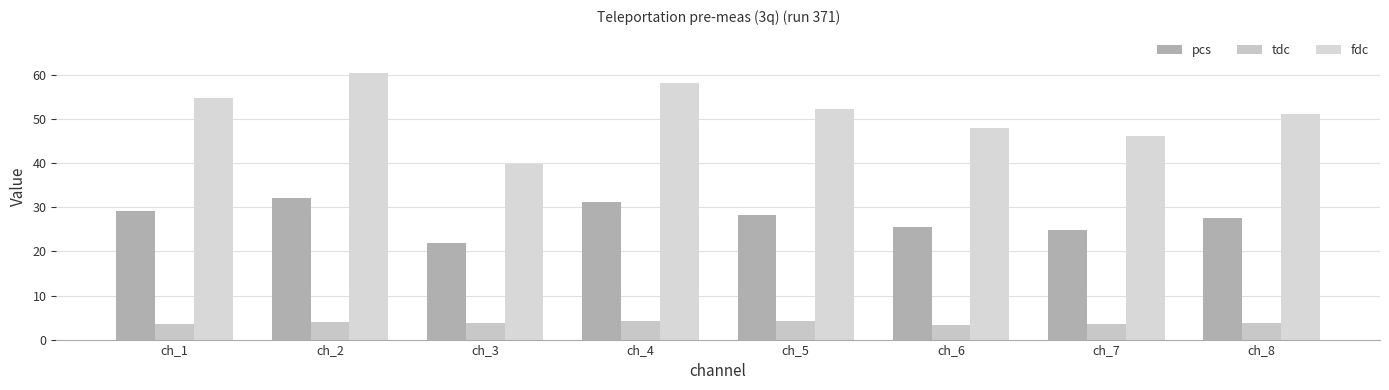

How many bars are there in each group?

3